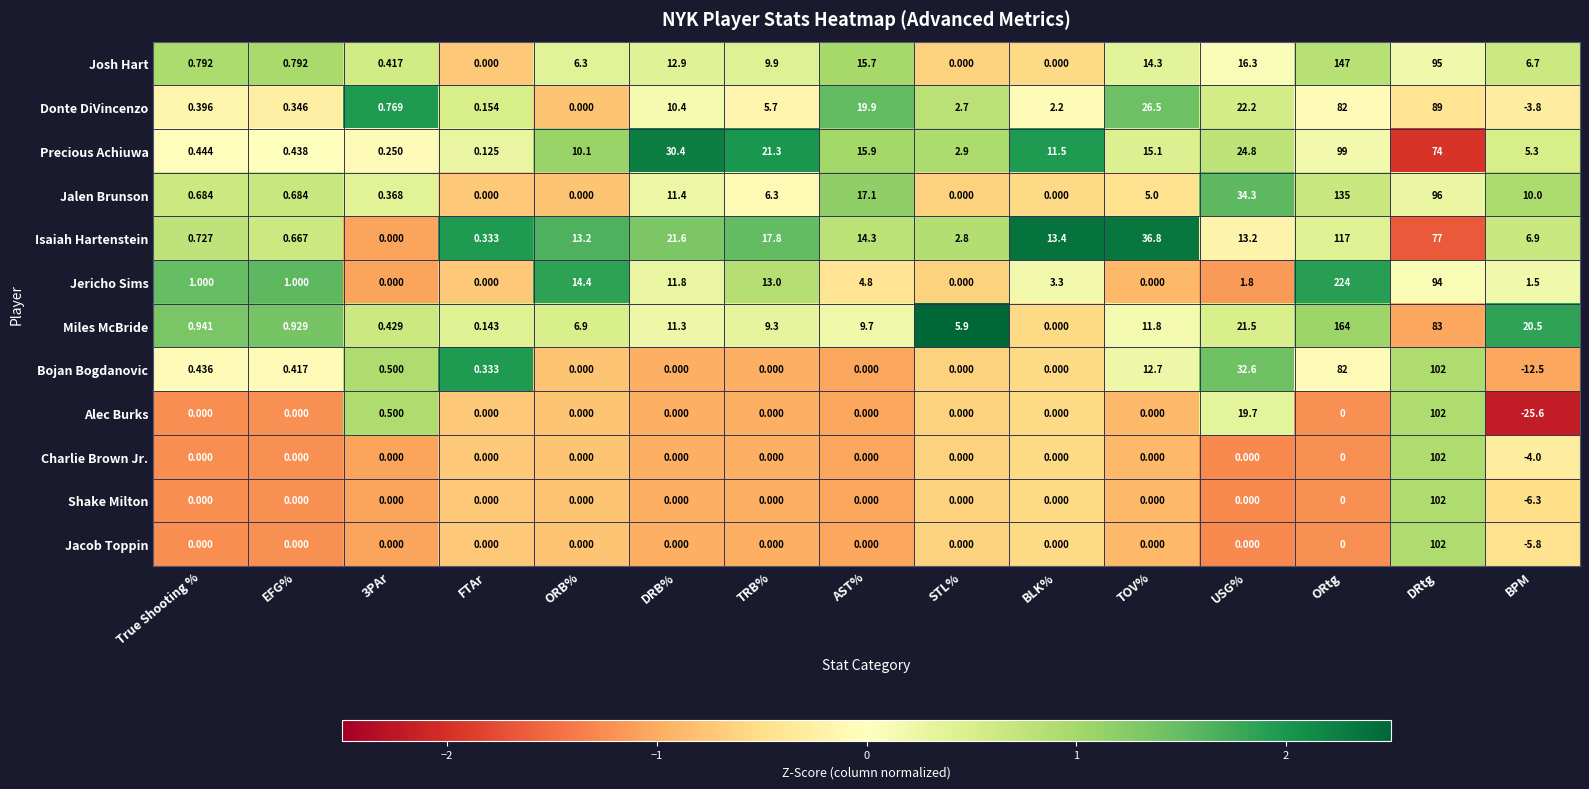

Which series has the largest total across all categories?

Jericho Sims